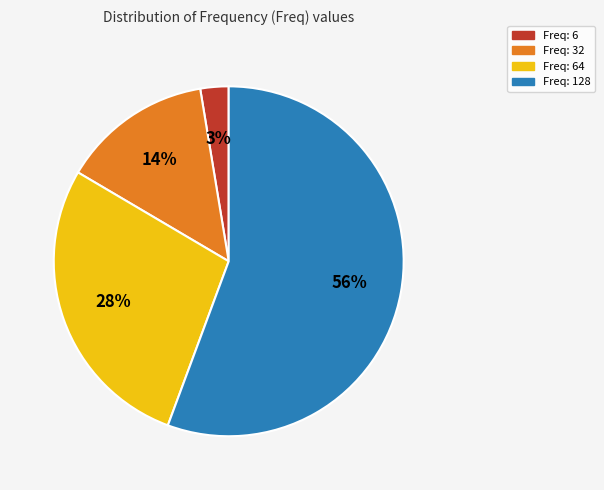

How many segments does this pie chart have?

4